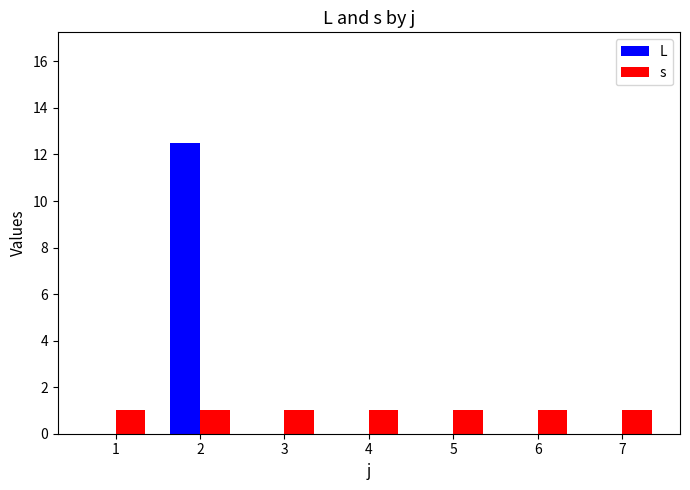

Which series has the largest range (max minus min)?

L